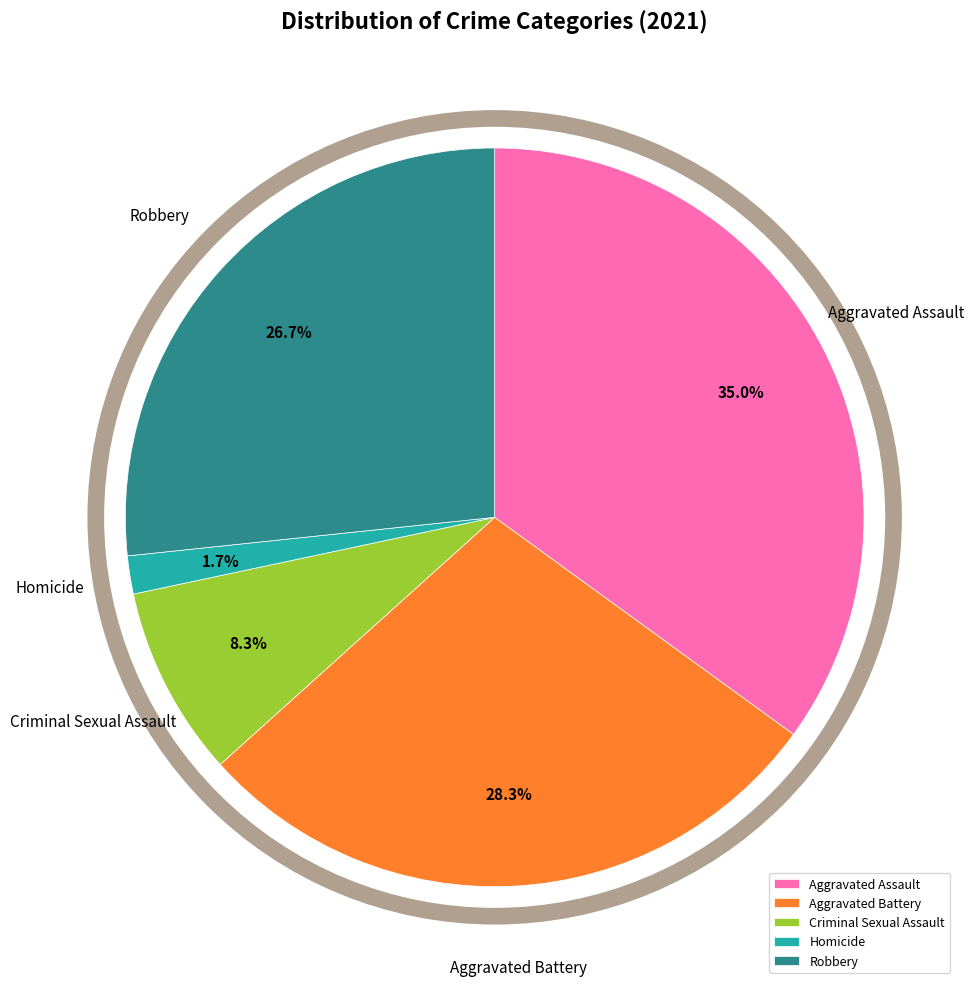

Which category has the smallest portion of the pie?

Homicide